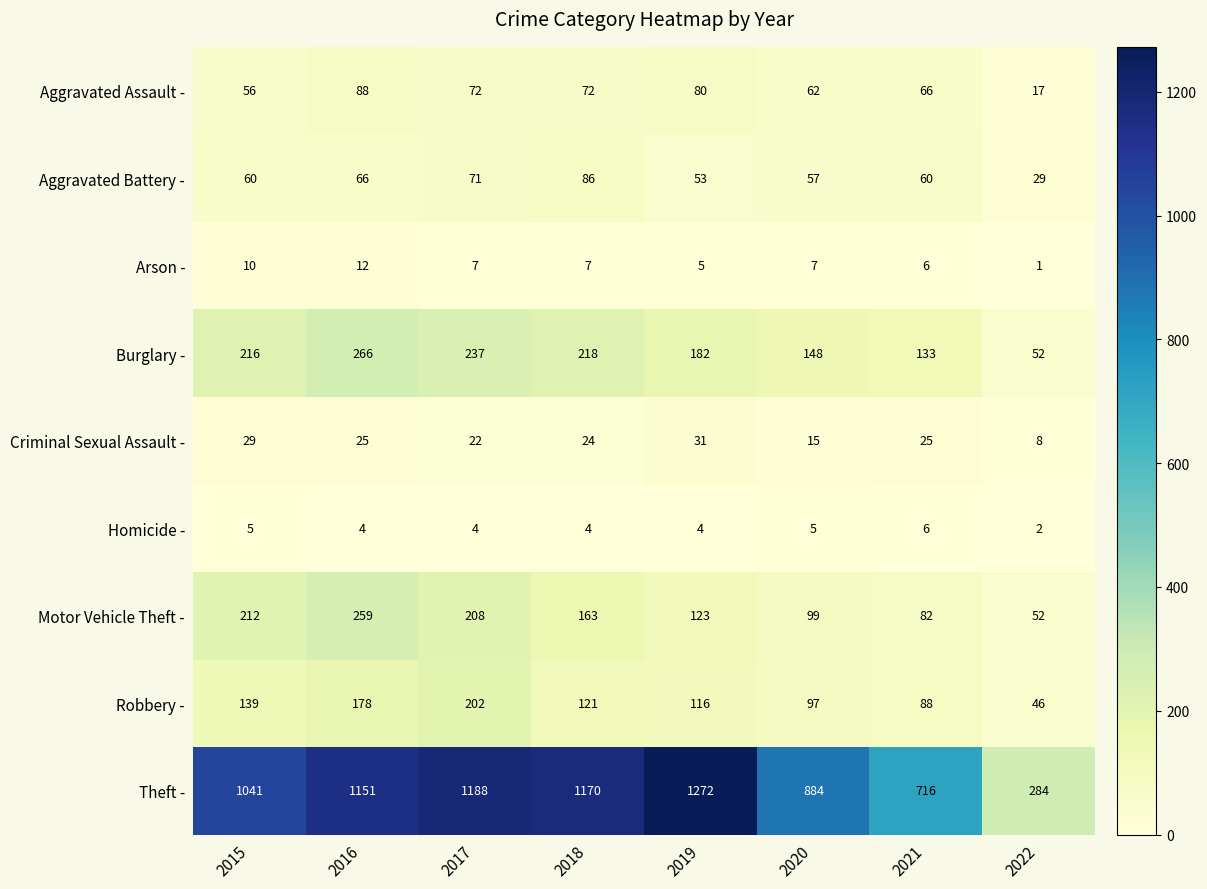

What is the maximum value shown in the chart?

1272